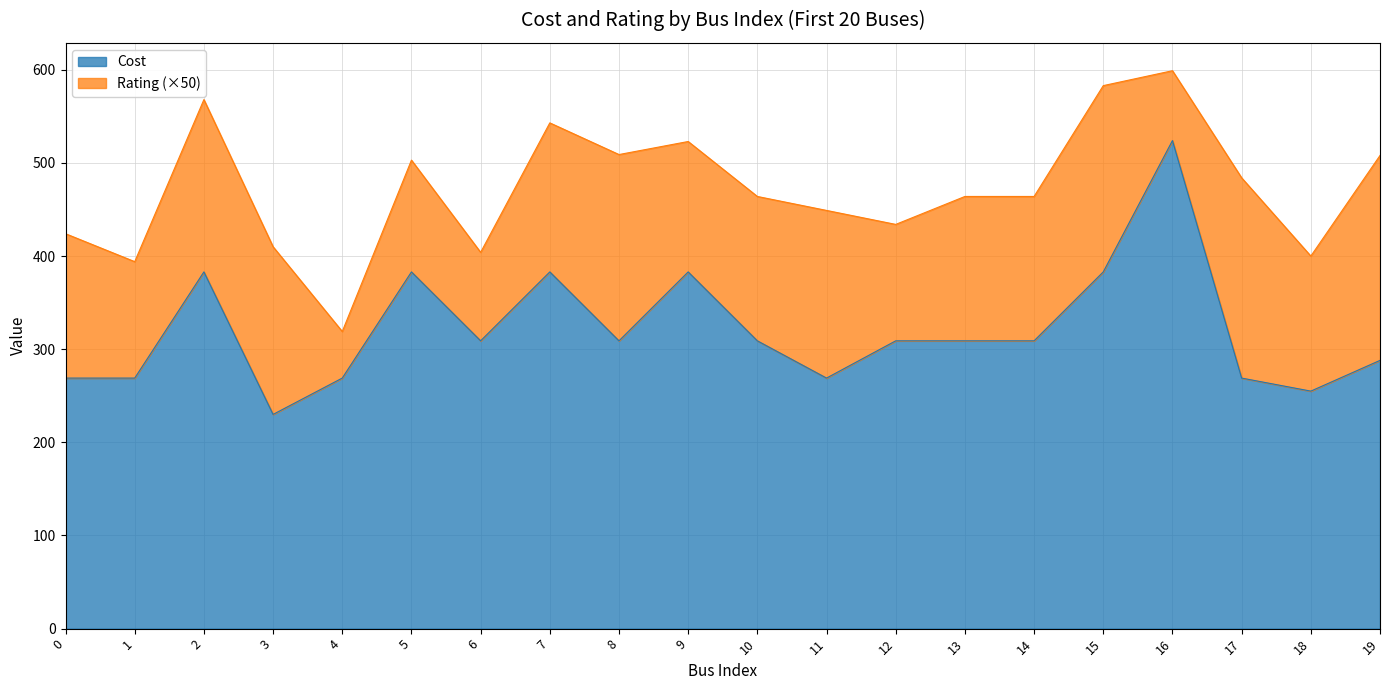

Reading right to left, what are all the values shown in this chart?

19=288	18=255	17=269	16=524	15=383	14=309	13=309	12=309	11=269	10=309	9=383	8=309	7=383	6=309	5=383	4=269	3=230	2=383	1=269	0=269